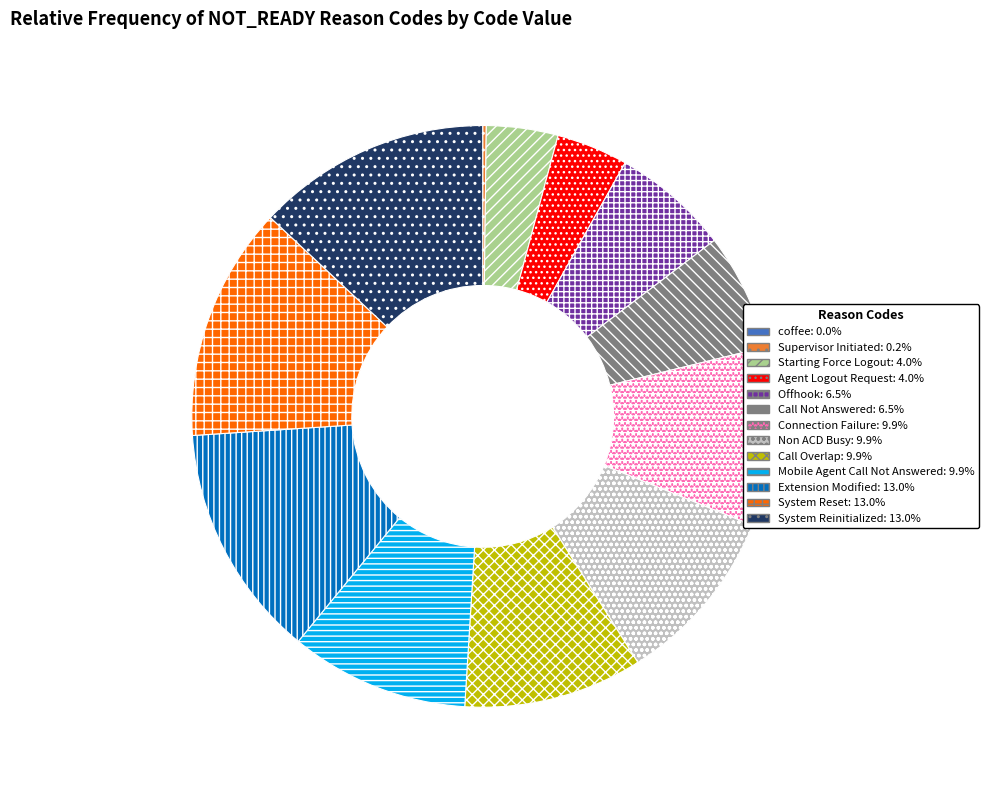

Combined, do Mobile Agent Call Not Answered and Call Overlap account for over 50%?

No